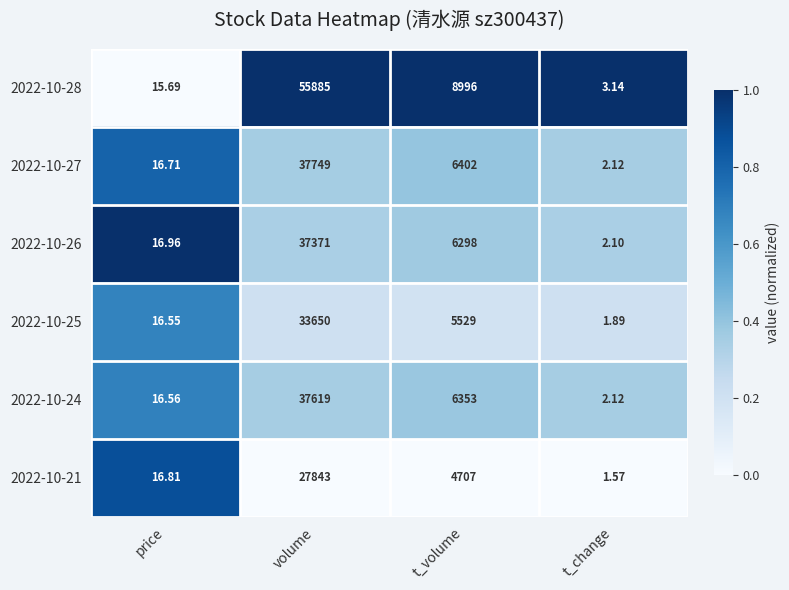

At which category is the sum across all series the highest?

volume